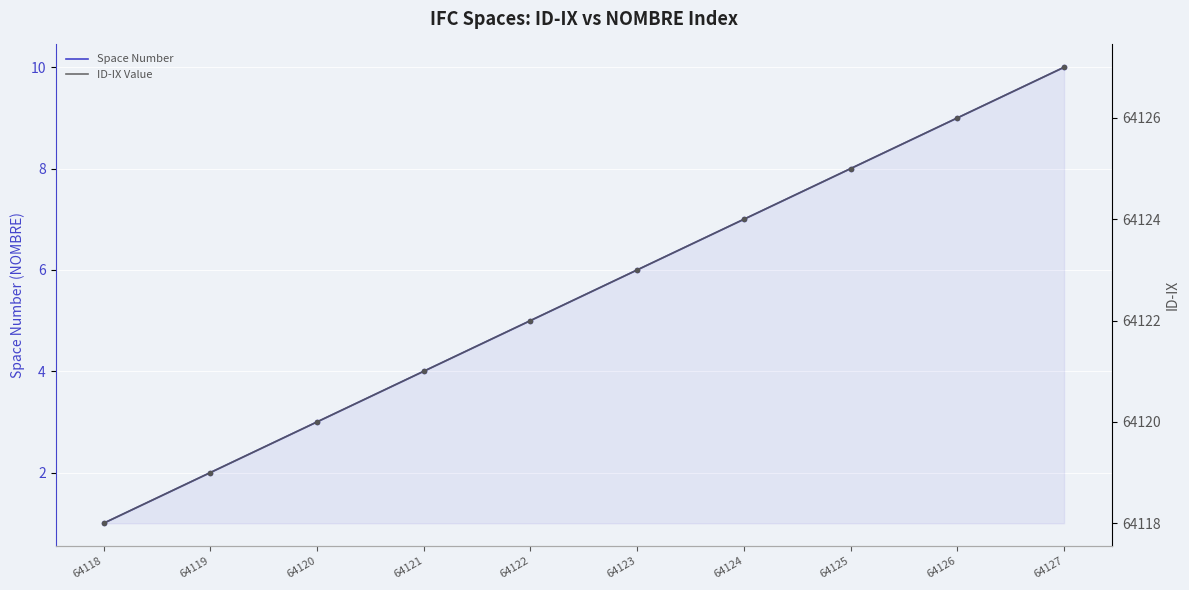

Which series has the largest total across all categories?

ID-IX Value